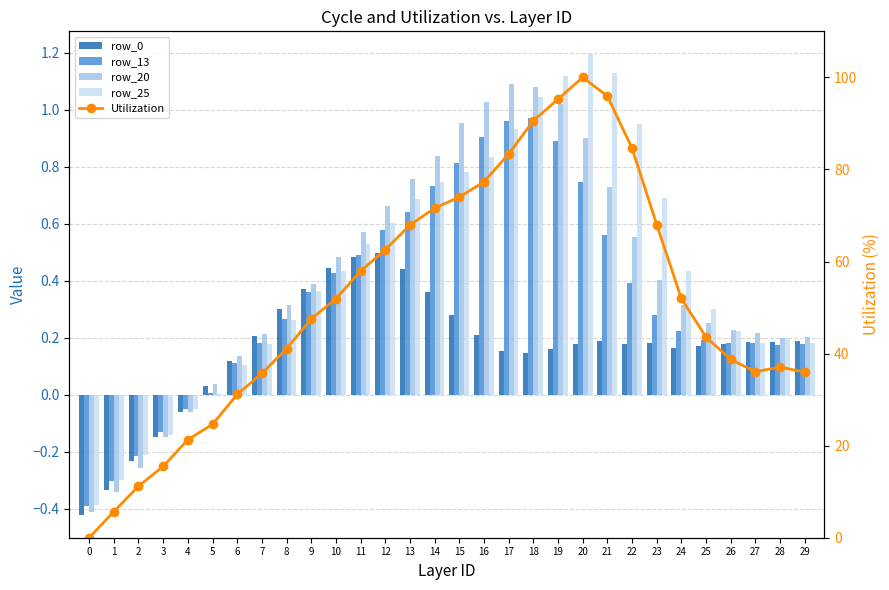

What is the difference between the highest and lowest values at 23?

67.9